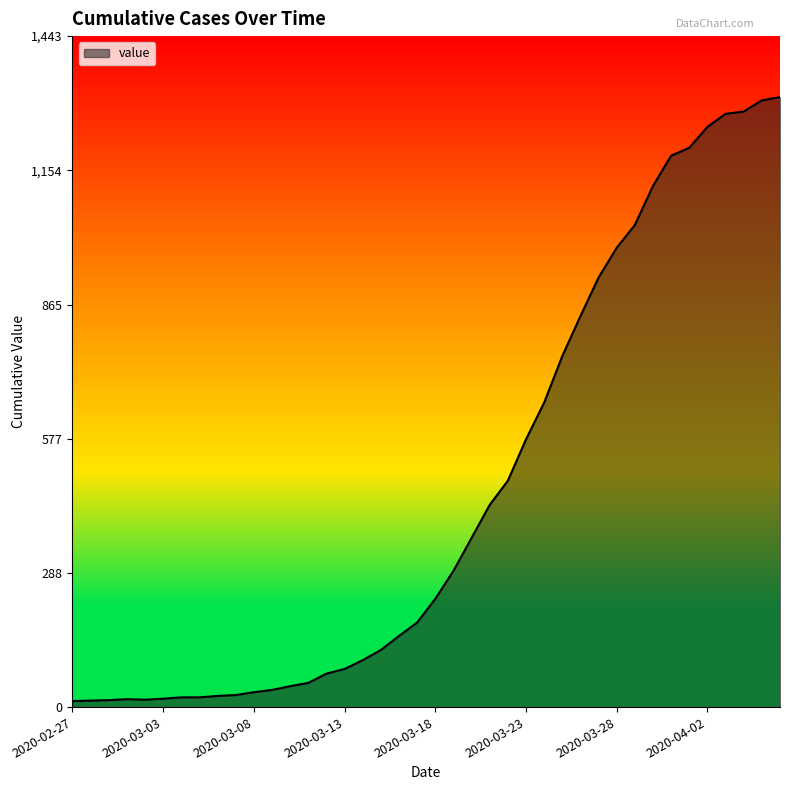

What is the sum of all values?

18584